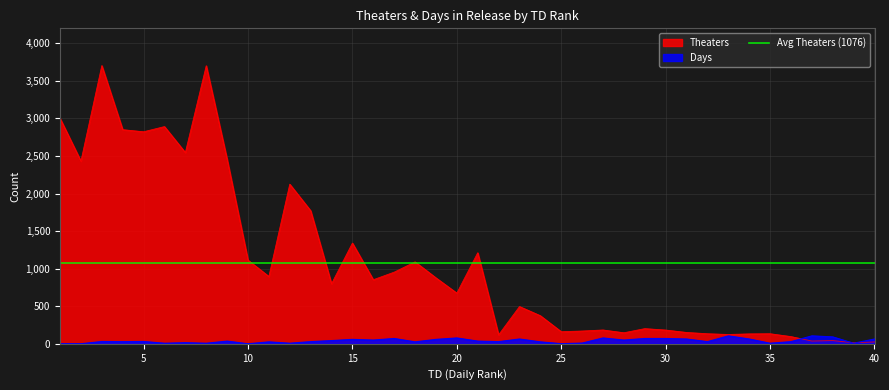

At which label does Theaters first exceed 799?

1